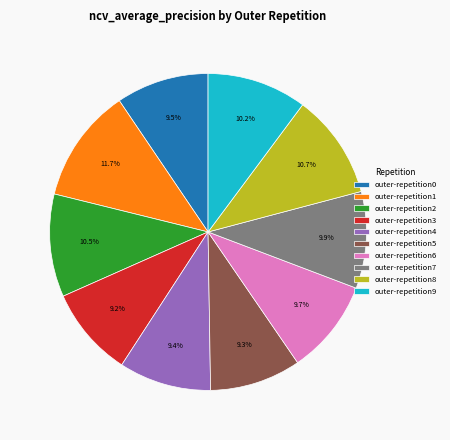

Combined, what portion of the pie is outer-repetition8 and outer-repetition1?

22.4%